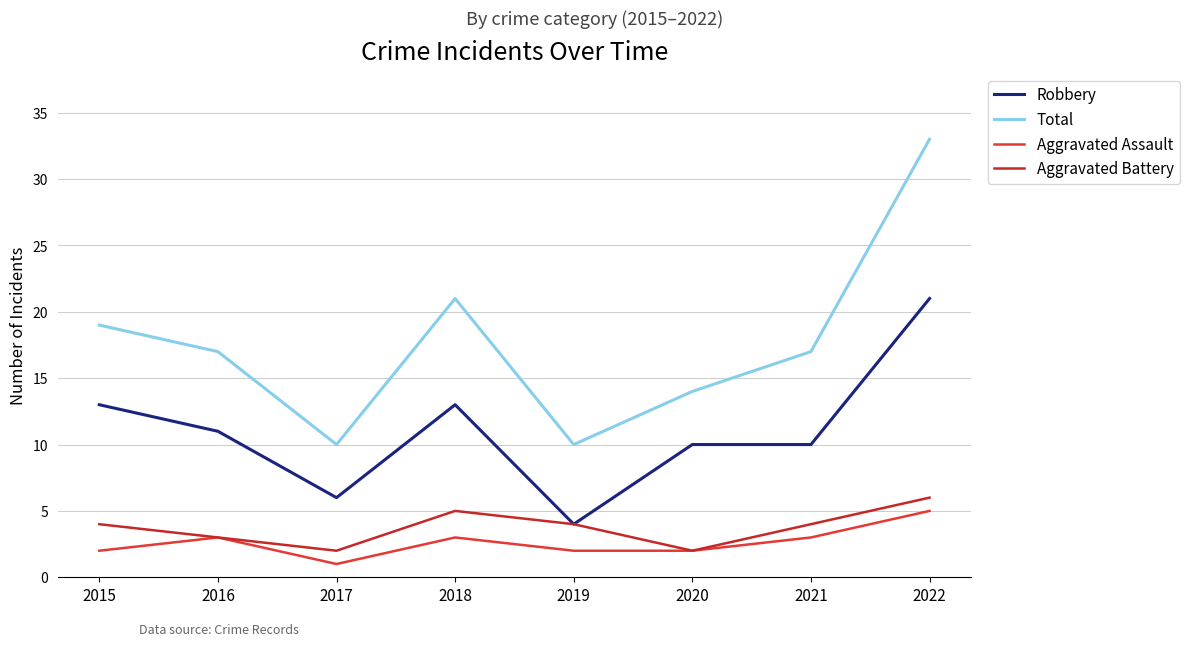

Which has a higher value, 2017 or 2019?

2017